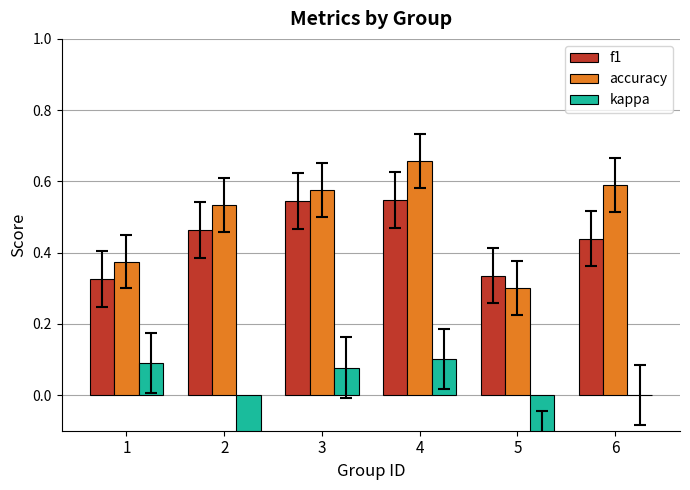

What is the value of the accuracy bar at the 1st from the left?

0.4